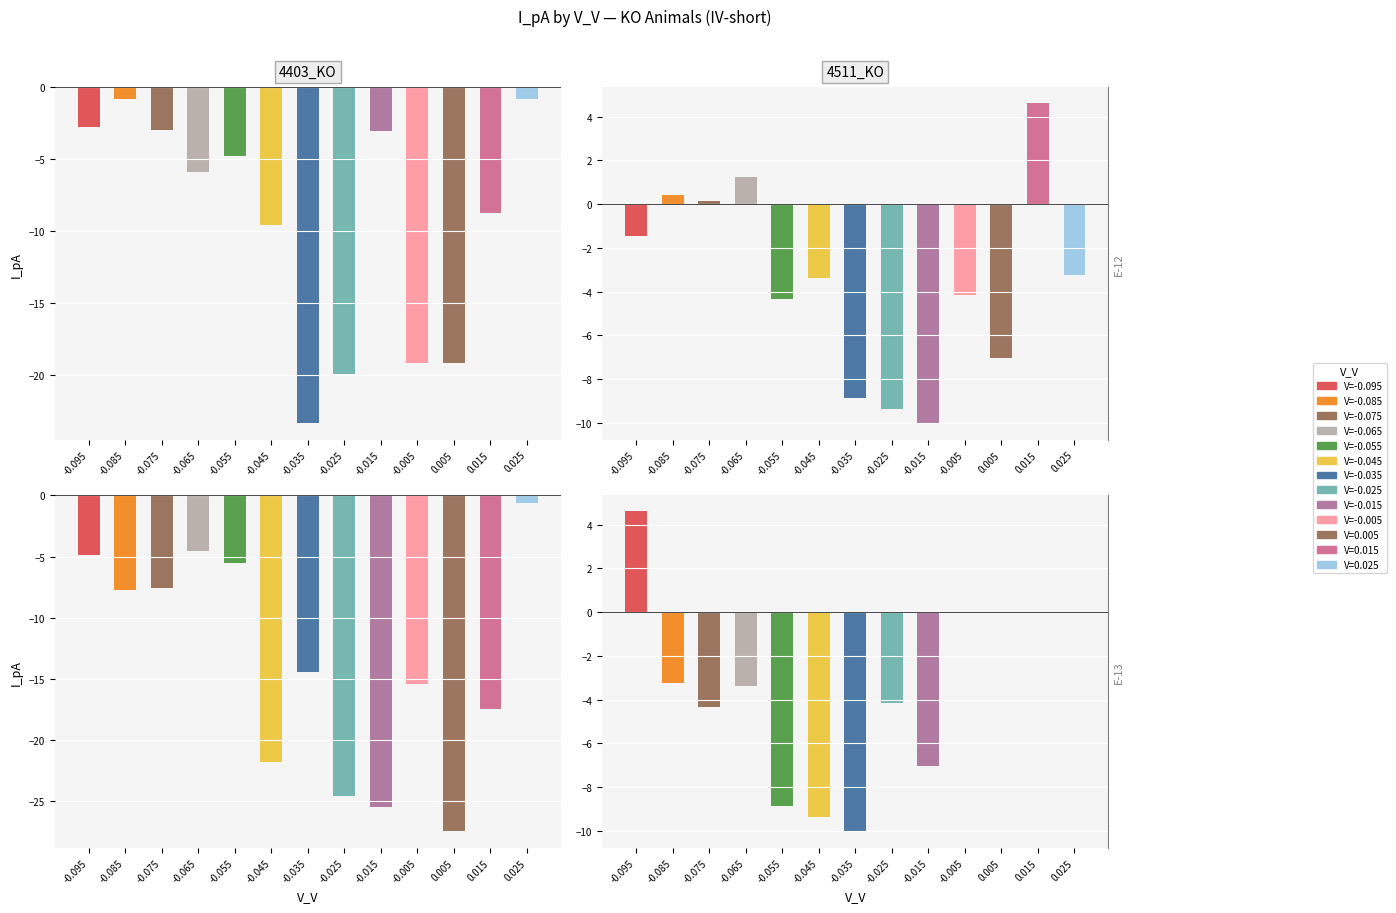

How many values in 4511_KO are below zero?

9